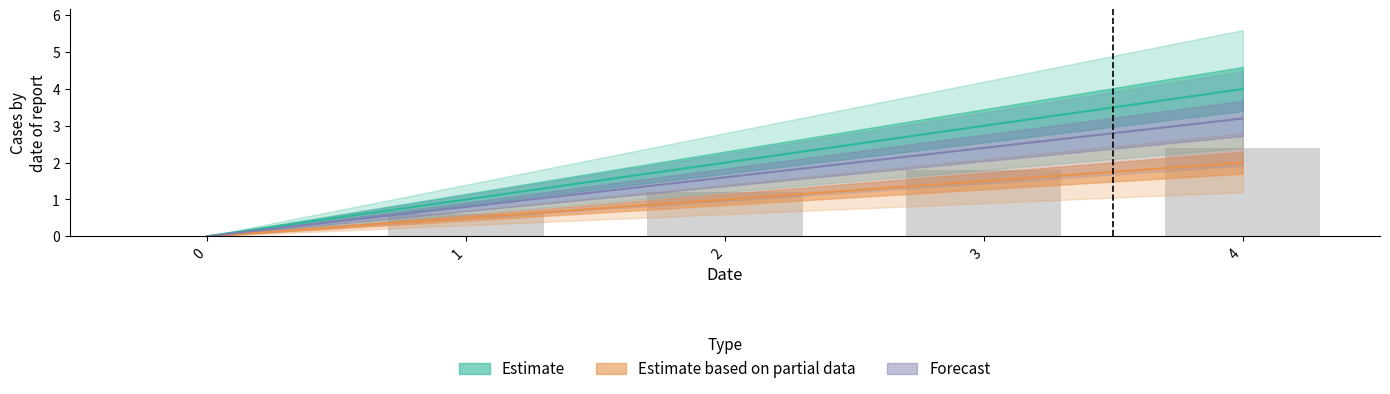

Reading left to right, what are all the values shown in this chart?

Estimate: 0.0	1.0	2.0	3.0	4.0
Estimate based on partial data: 0.0	0.5	1.0	1.5	2.0
Forecast: 0.0	0.8	1.6	2.4	3.2